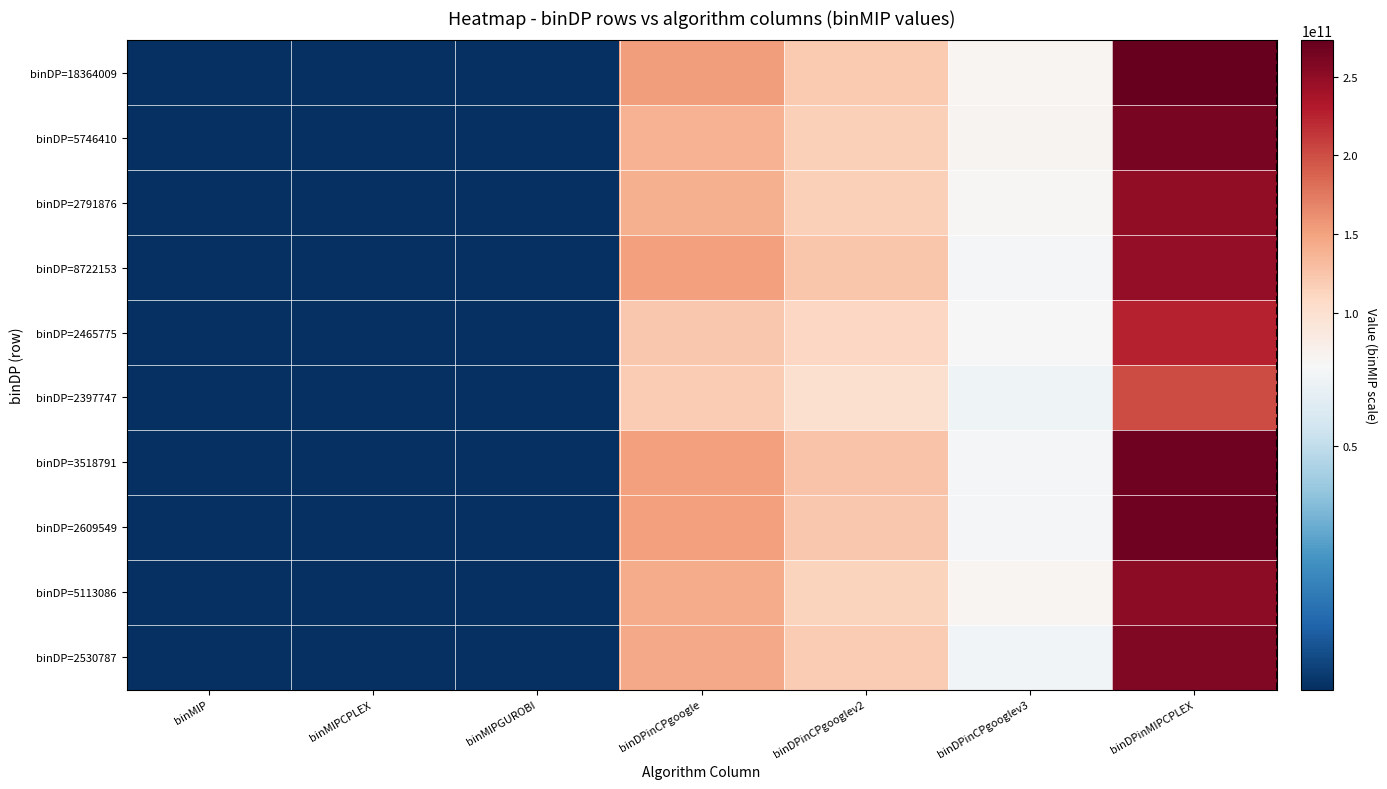

What is the minimum value shown in the chart?

8892944